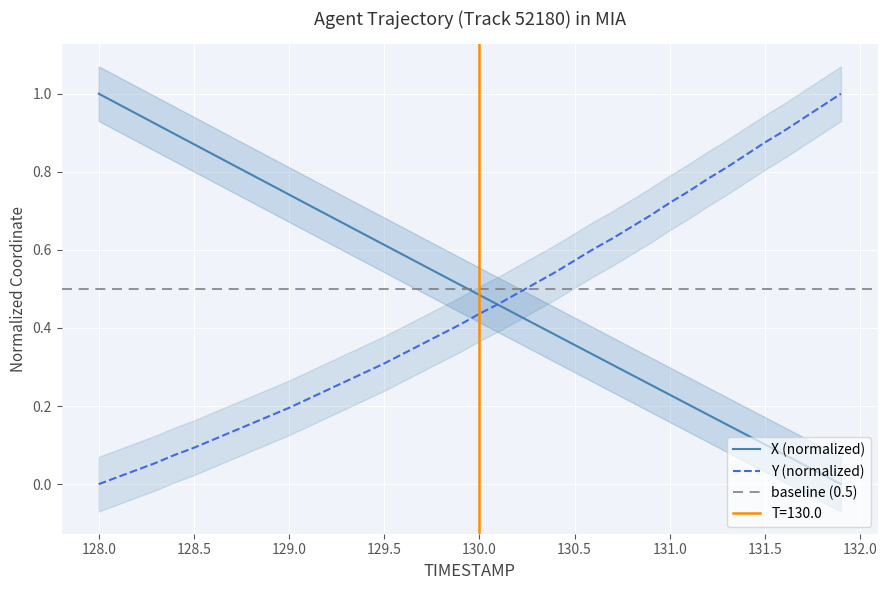

Between 131.7 and 128.6, which is larger?

128.6